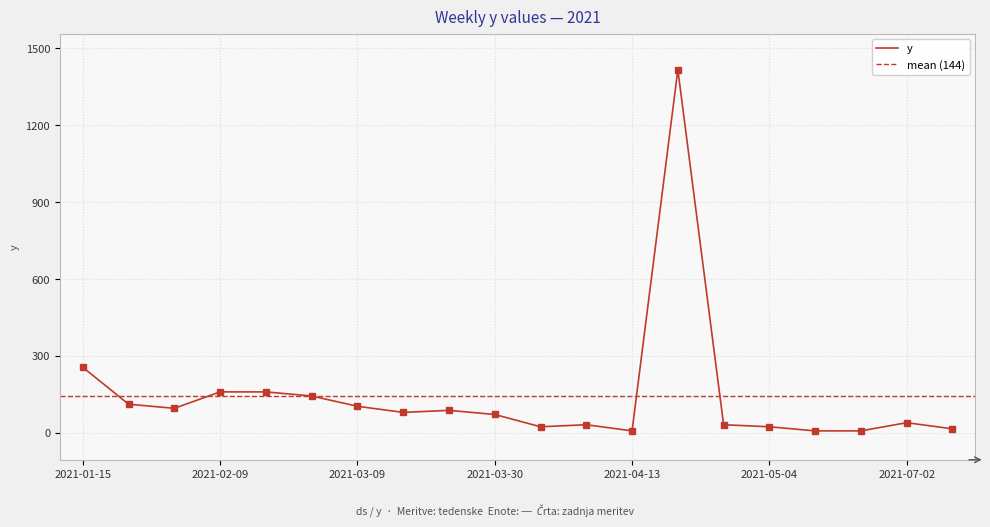

What is the label of the 1st point from the right?

2021-07-09